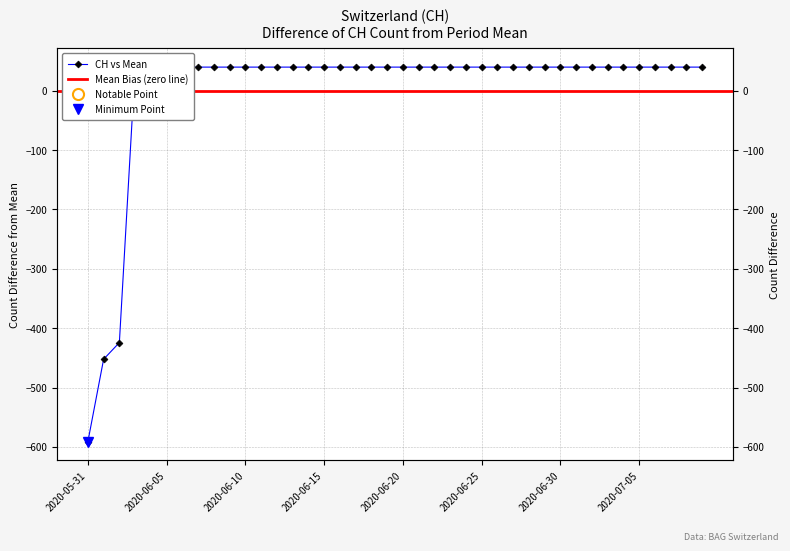

What is the difference between the maximum and minimum values?

631.0